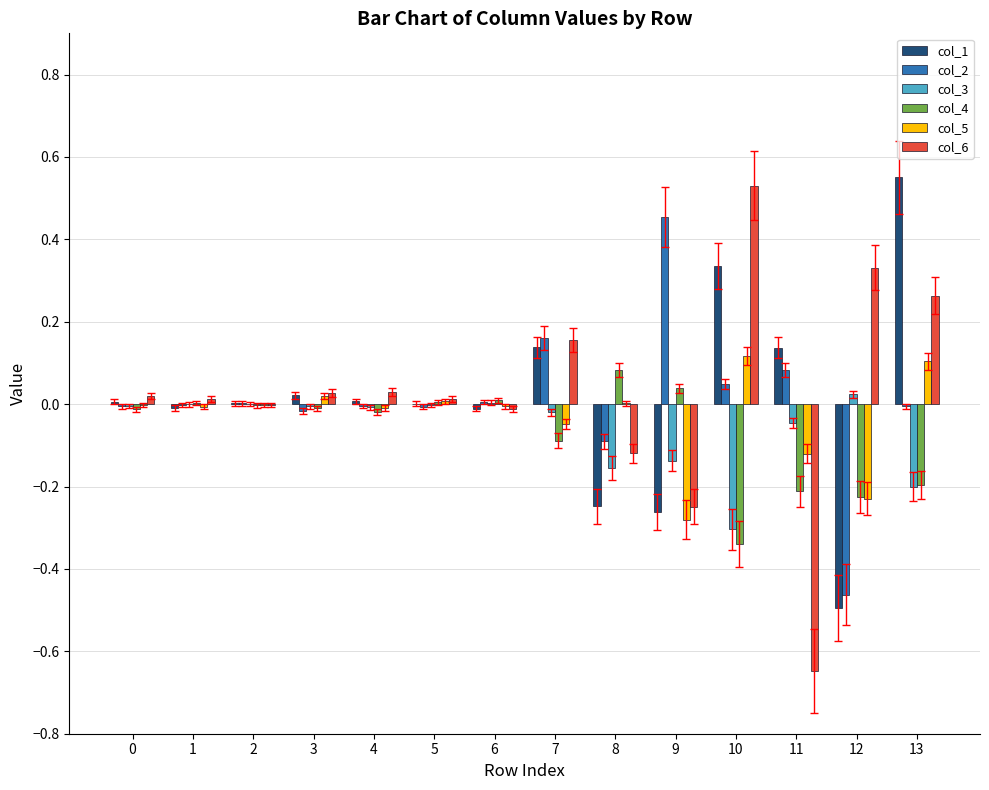

How many distinct data groups are displayed?

6